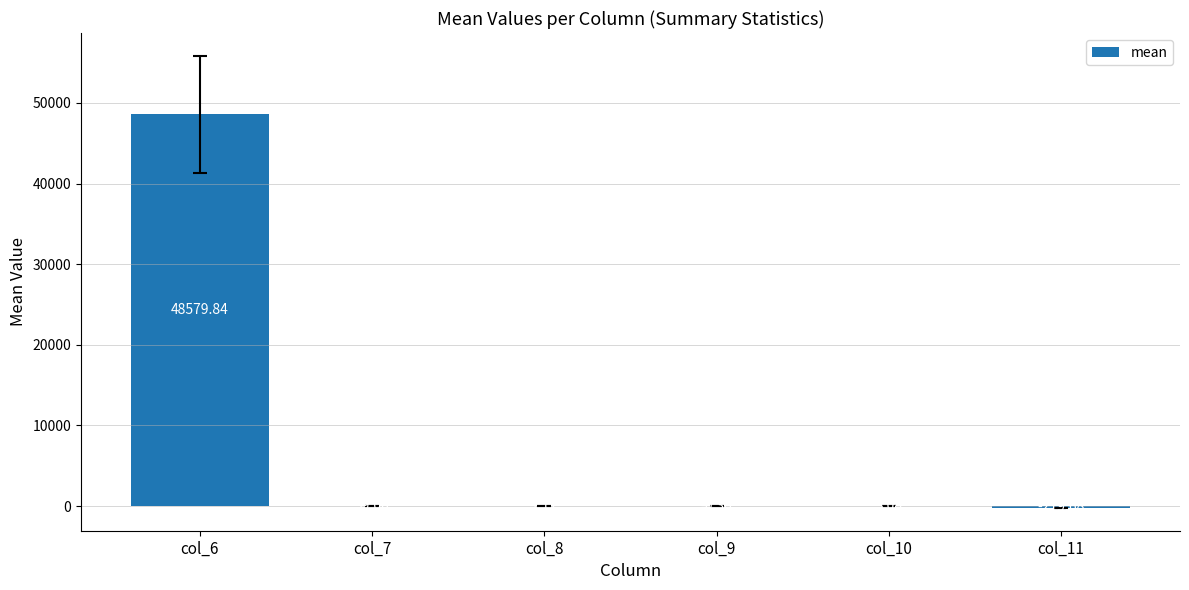

What is the change in value from col_7 to col_9?

-39.4